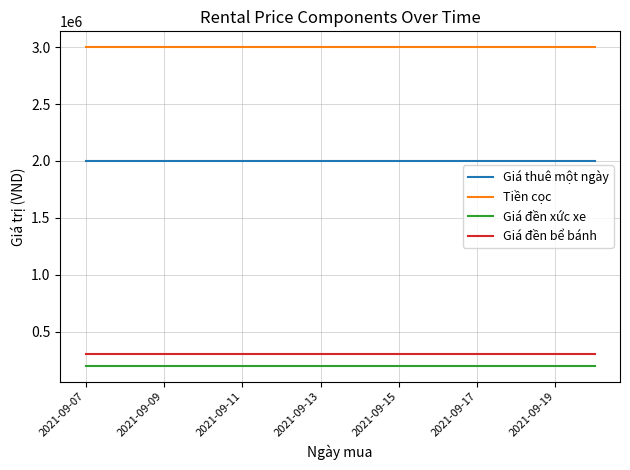

How many lines are shown in the chart?

4